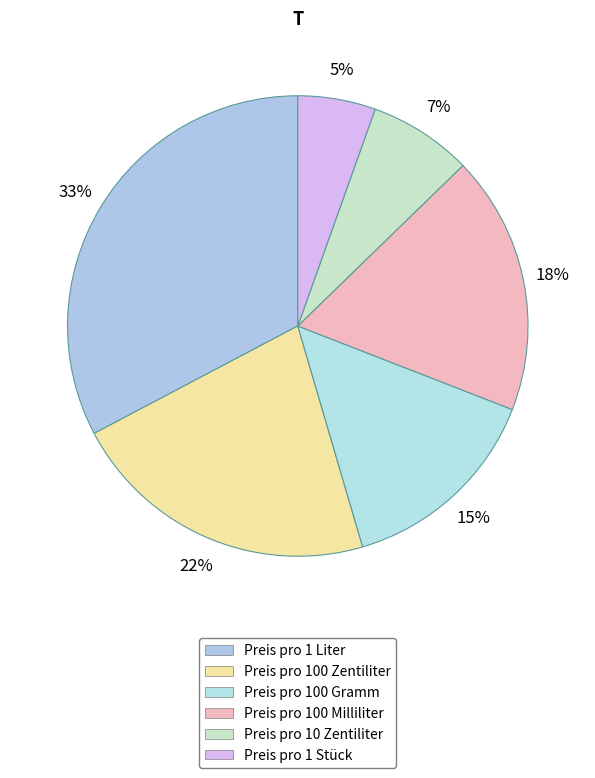

Is it true that Preis pro 100 Milliliter is 18% of the pie?

True